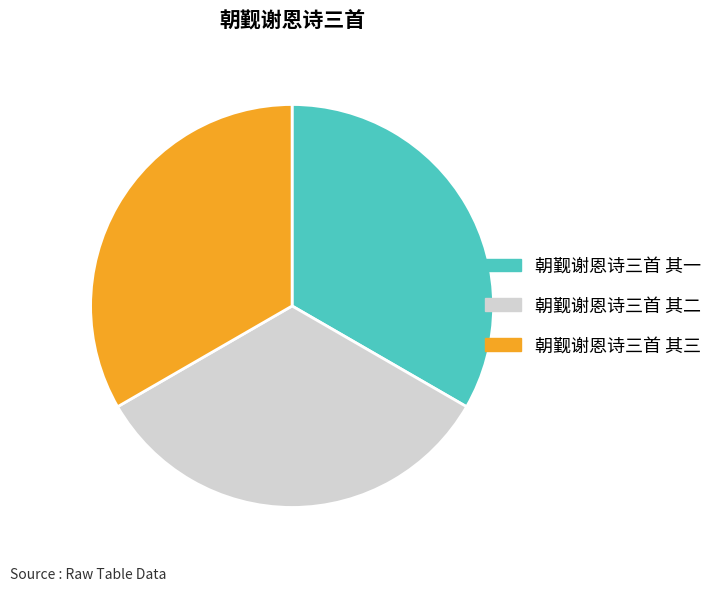

How many slices are in this pie chart?

3